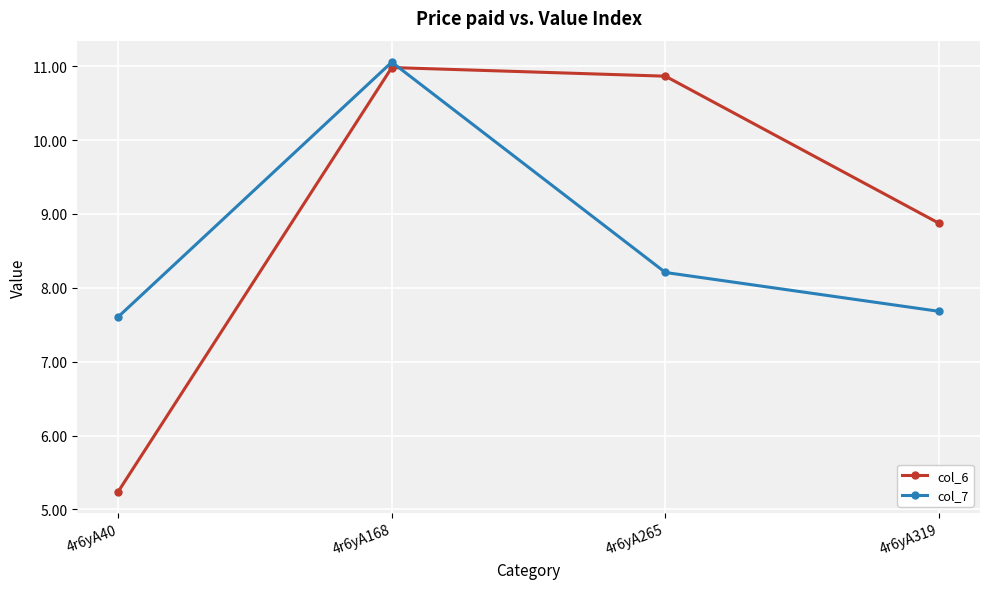

At which category does col_7 reach its first local peak?

4r6yA168